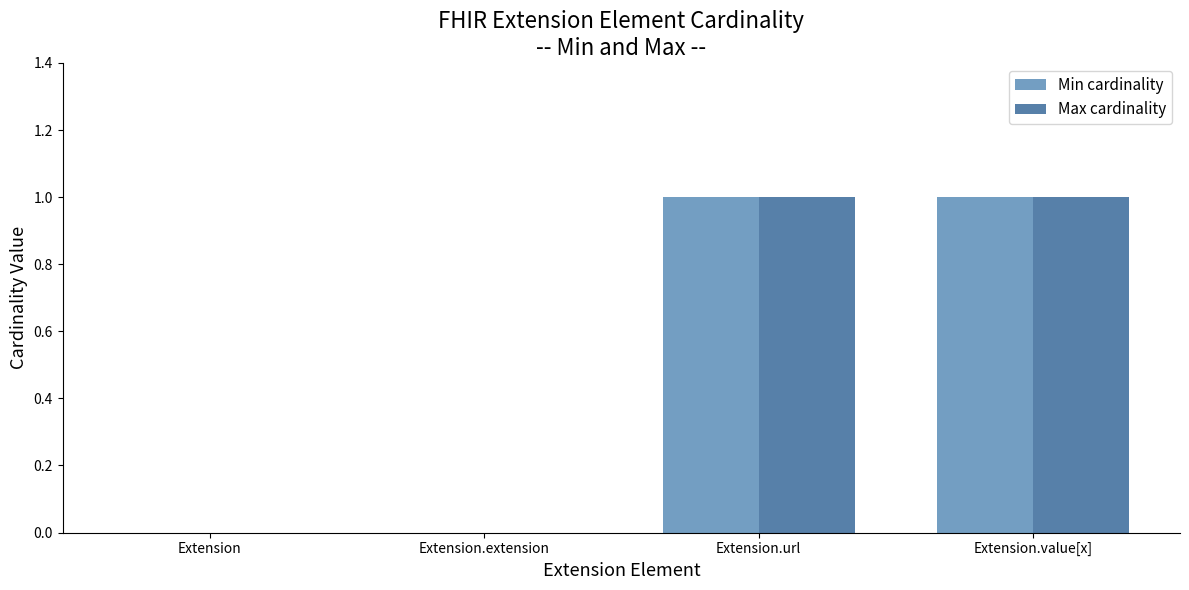

Reading left to right, what are all the values shown in this chart?

Min cardinality: Extension=0	Extension.extension=0	Extension.url=1	Extension.value[x]=1
Max cardinality: Extension=0	Extension.extension=0	Extension.url=1	Extension.value[x]=1